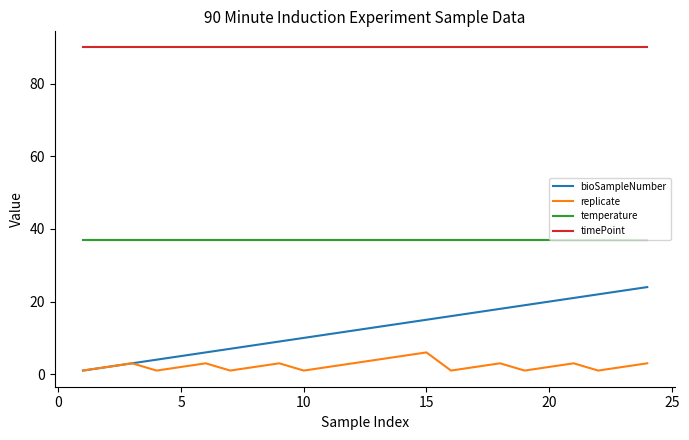

Which series has the largest total across all categories?

timePoint